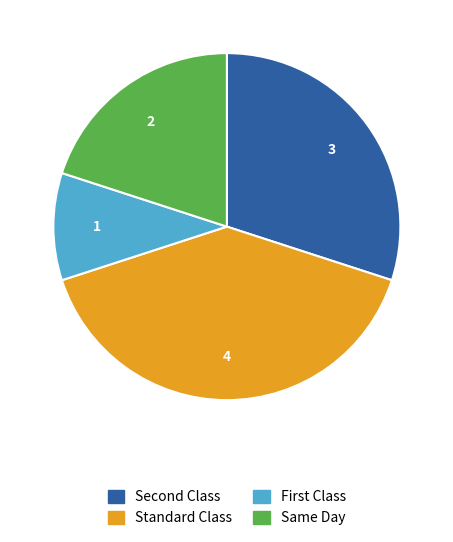

The Standard Class slice represents 40% of the pie. True or false?

True